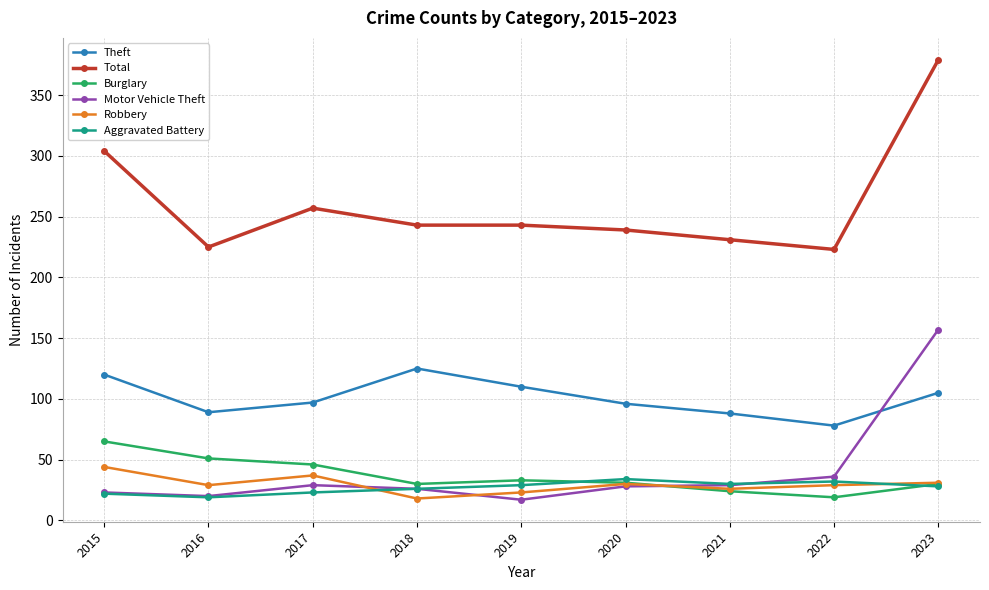

Which series has the widest spread of values?

Total